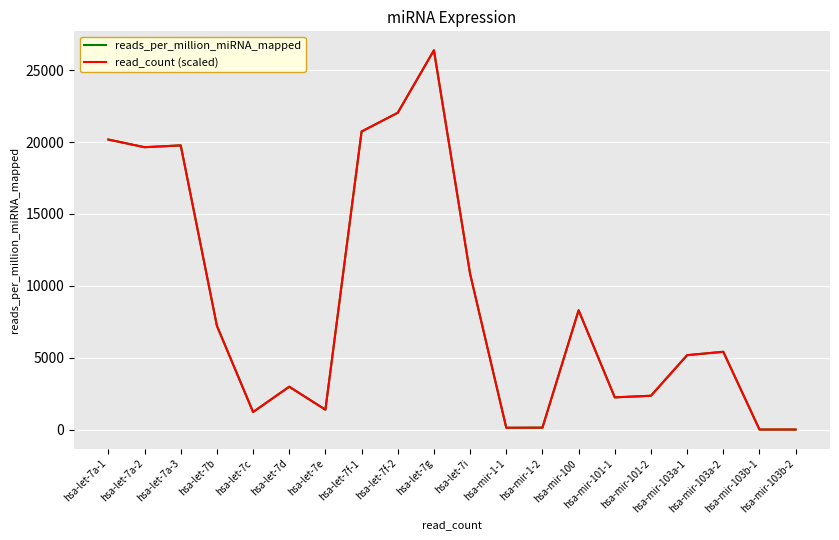

What is the maximum value for read_count (scaled)?

26384.3